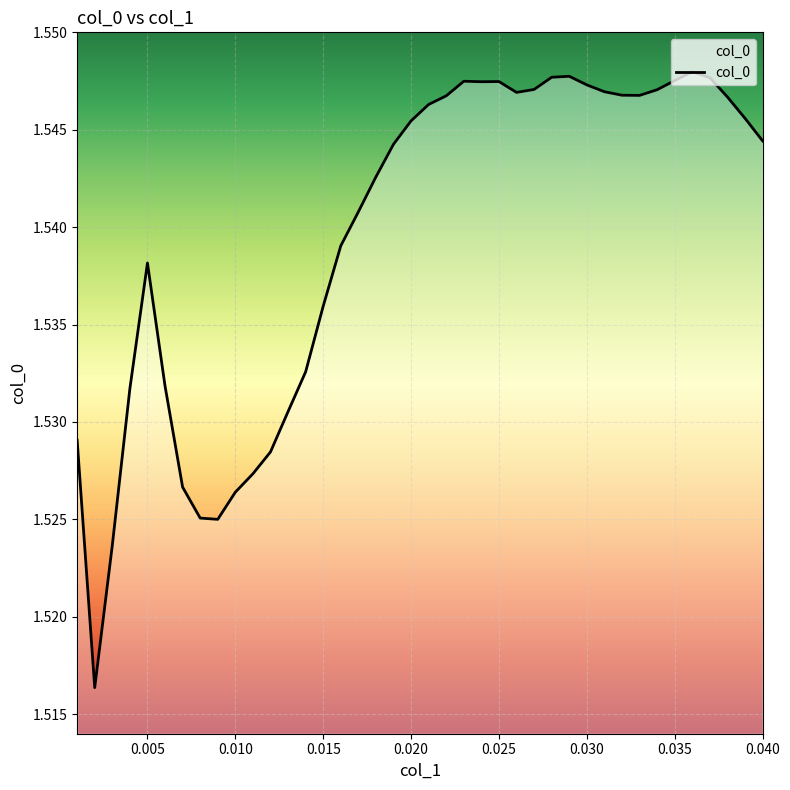

True or false: the data has more than 1 interior local peaks.

True